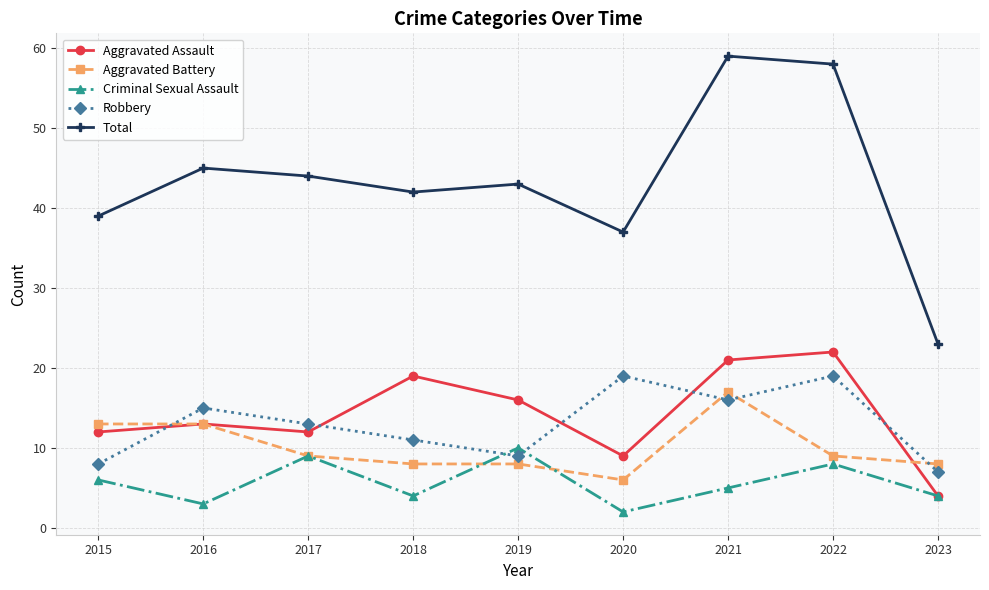

Reading left to right, what are all the values shown in this chart?

Aggravated Assault: 12	13	12	19	16	9	21	22	4
Aggravated Battery: 13	13	9	8	8	6	17	9	8
Criminal Sexual Assault: 6	3	9	4	10	2	5	8	4
Robbery: 8	15	13	11	9	19	16	19	7
Total: 39	45	44	42	43	37	59	58	23